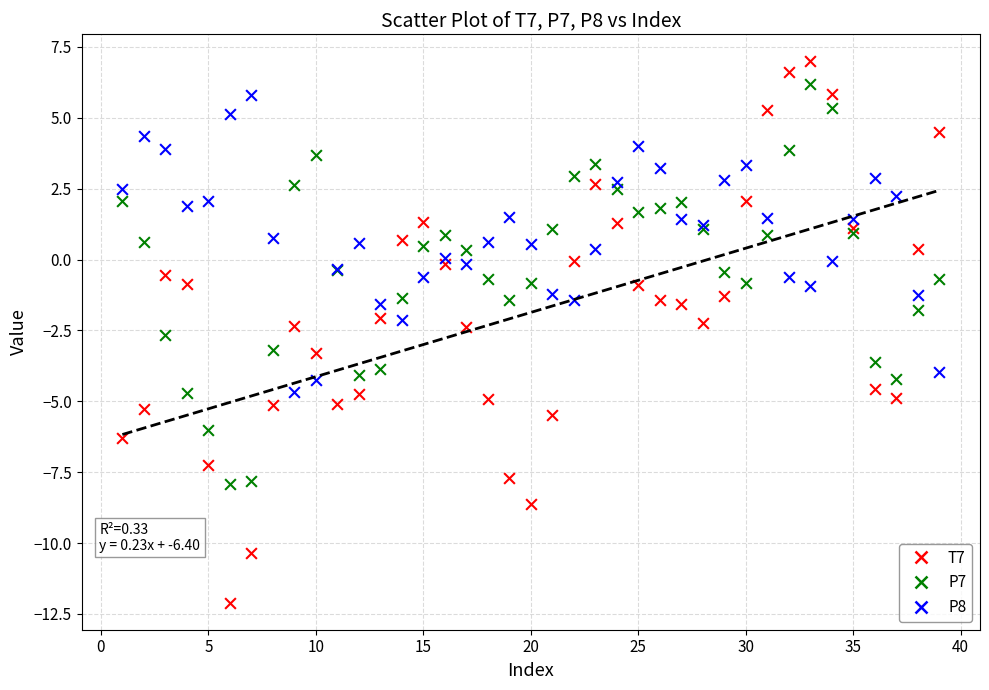

What are all the series names shown in the legend?

T7, P7, P8